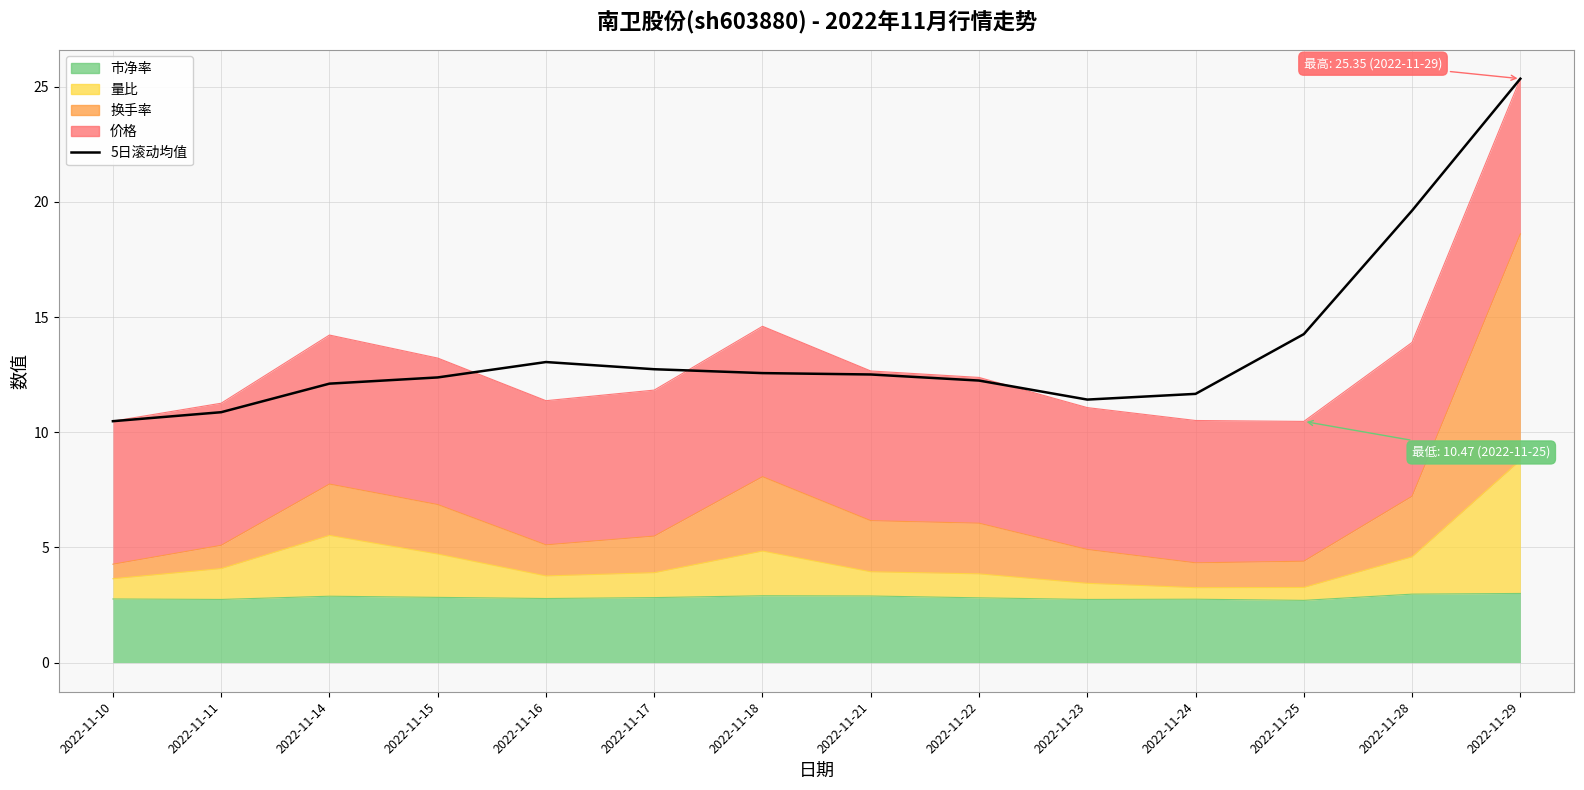

Which label corresponds to the smallest value in the chart?

2022-11-10